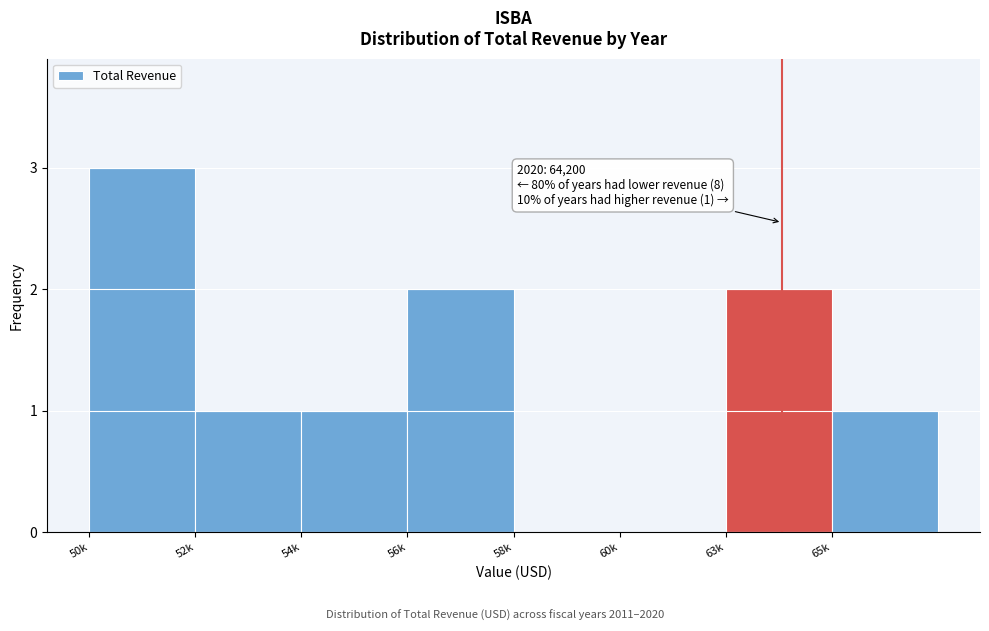

Reading left to right, extract all data points from this chart.

50k=3	52k=1	54k=1	56k=2	58k=0	60k=0	63k=2	65k=1